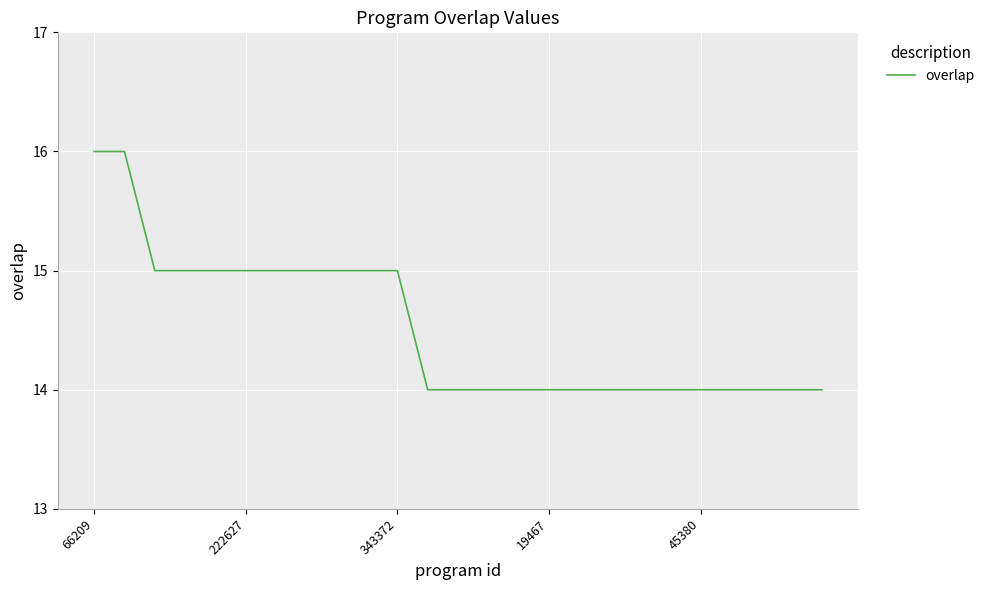

Count the values in the range 14 to 15.

23